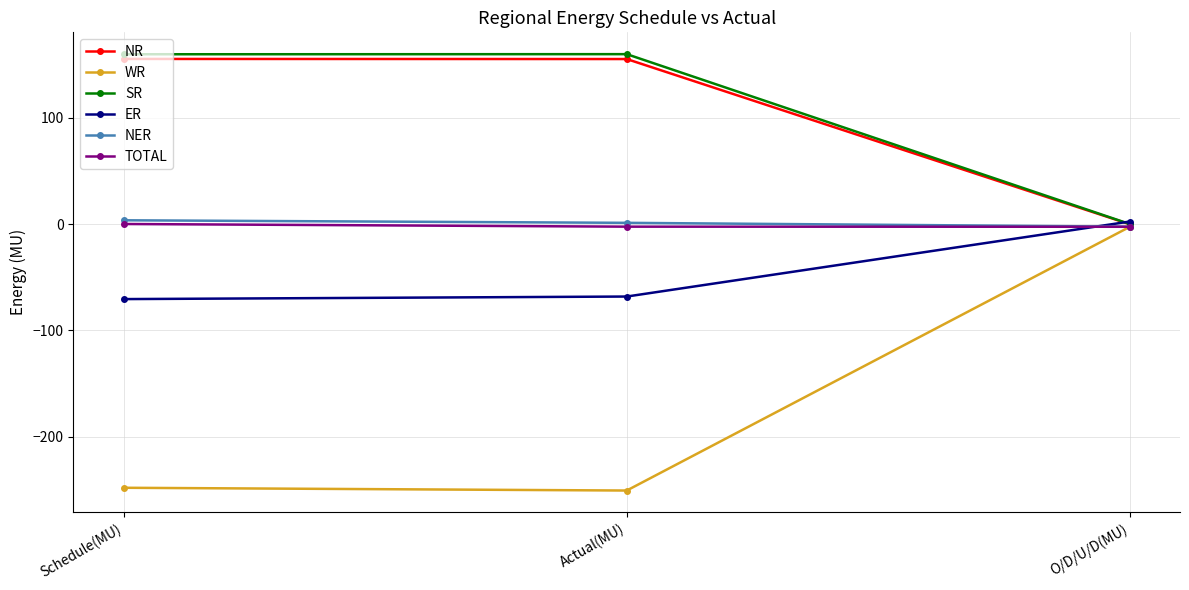

What is the smallest value displayed?

-250.5